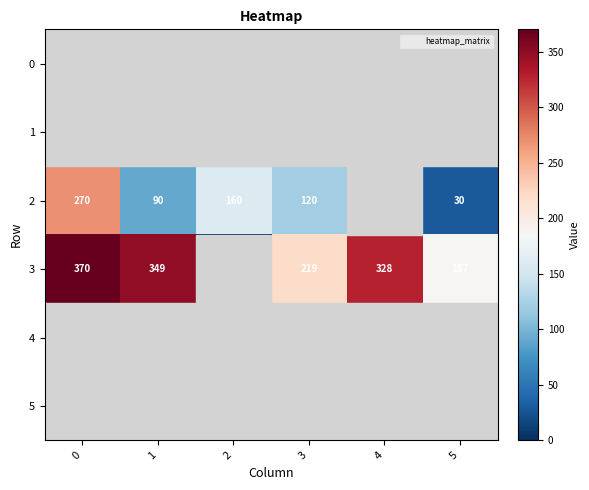

Rank the categories by 5 value from lowest to highest.

0, 1, 2, 3, 4, 5